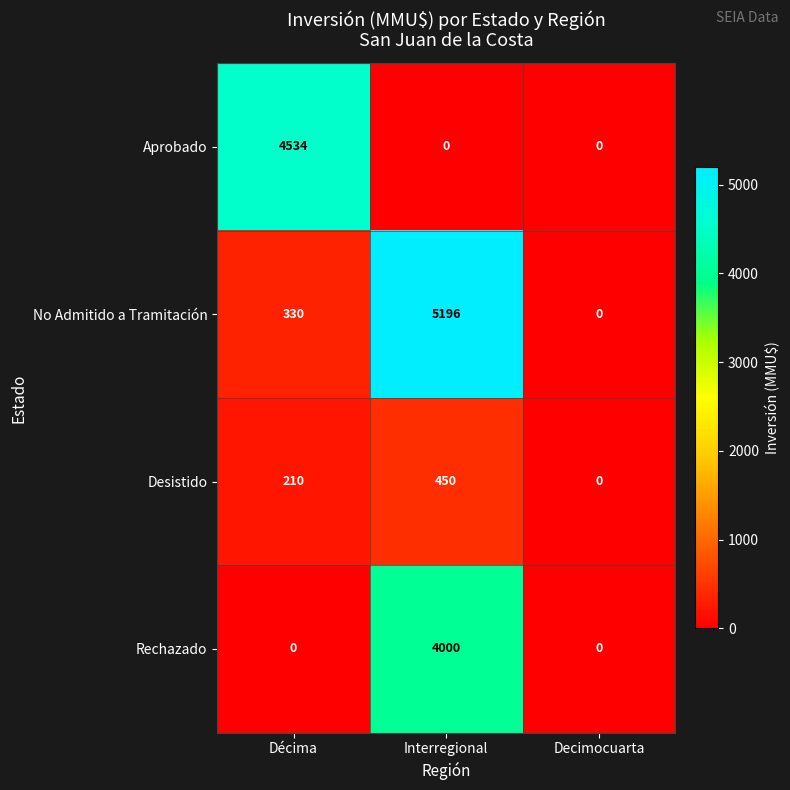

What value does the Rechazado series have at Interregional?

4000